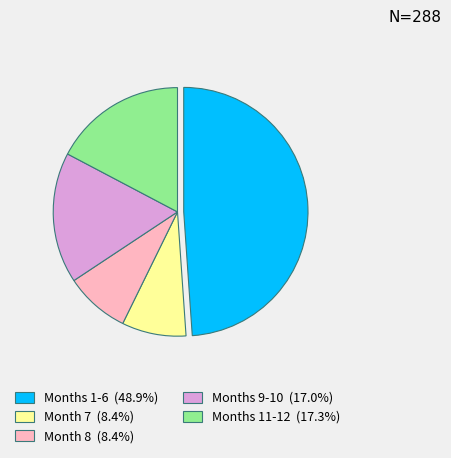

How many slices are in this pie chart?

5